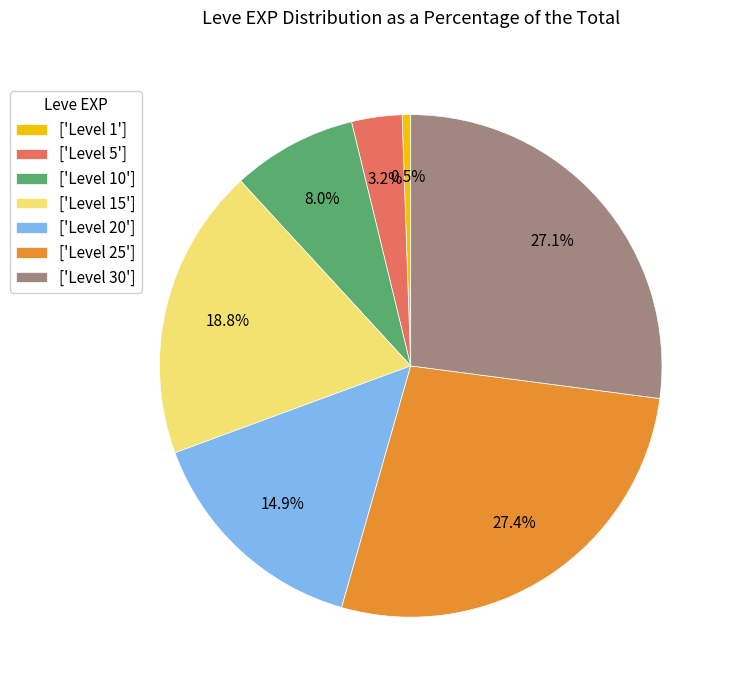

Is there any slice that represents more than half of the pie?

No